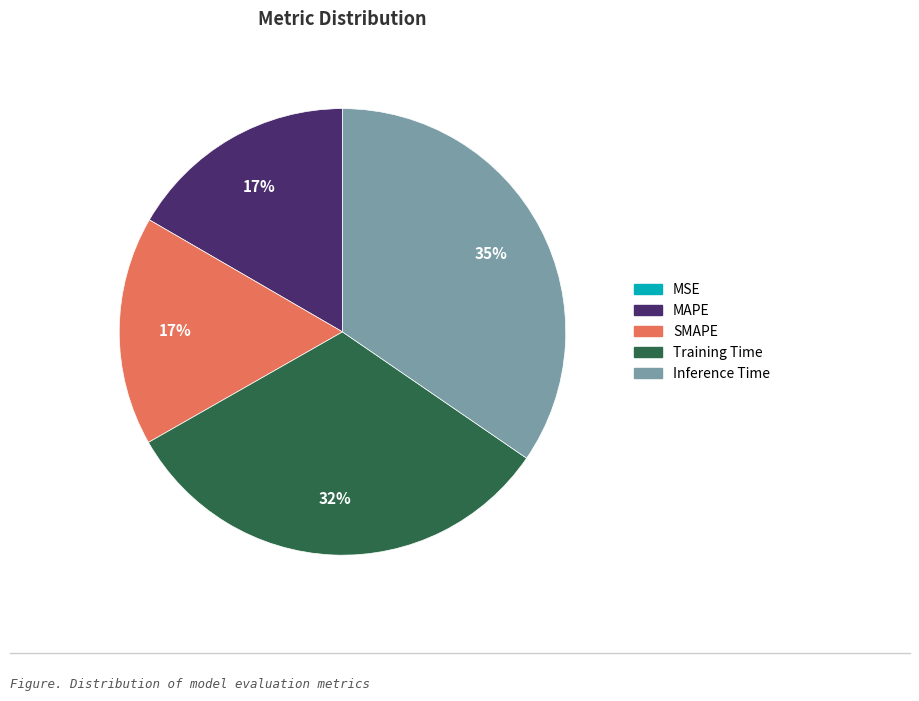

Is the sum of MAPE and Inference Time greater than half?

Yes